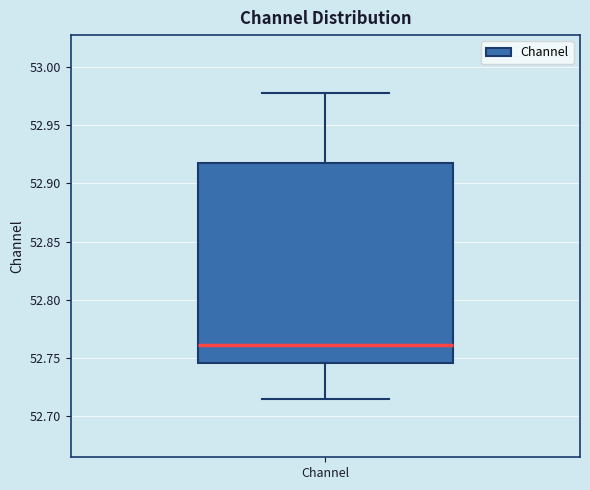

Where does the median line of the box for Channel sit on the y-axis? The values are not printed on the chart, so give them approximately, as read against the axis.

52.760